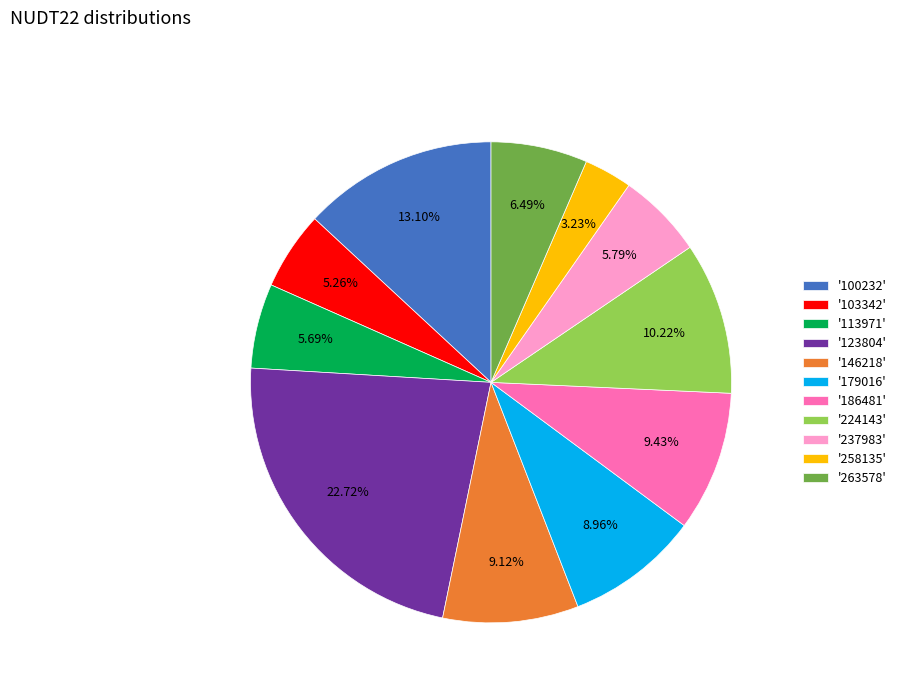

How many segments does this pie chart have?

11